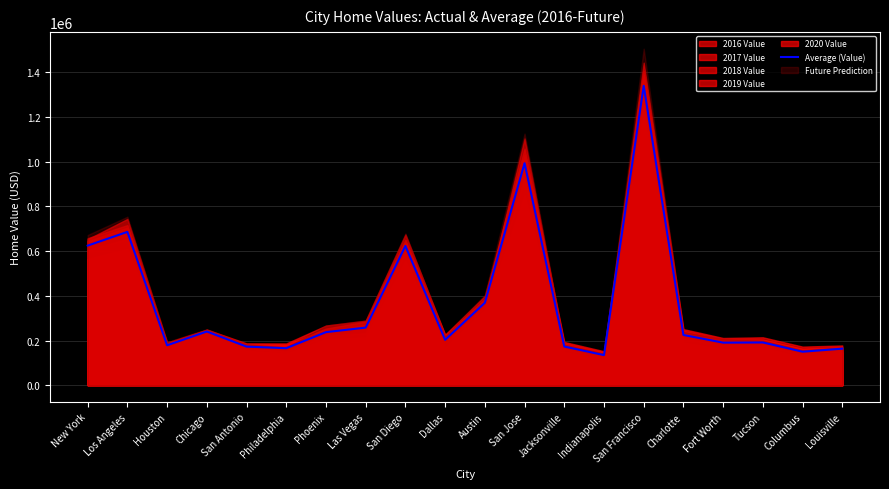

What is the greatest value displayed?

1339889.7